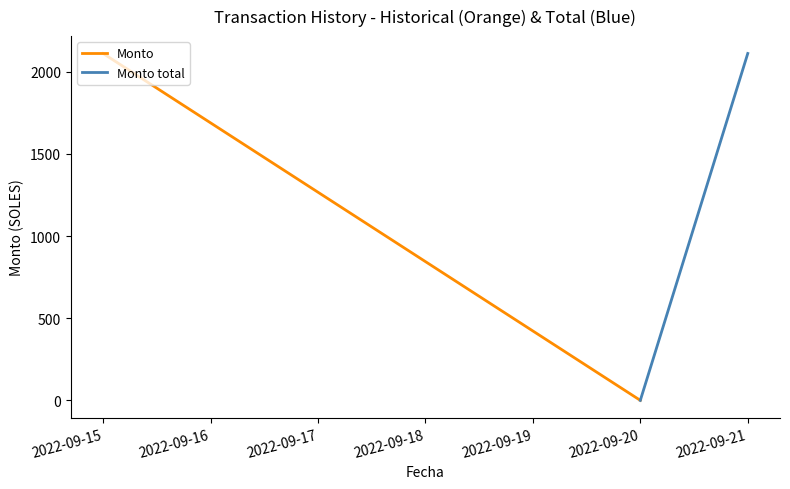

How many values in the Monto total series are below 2112?

1